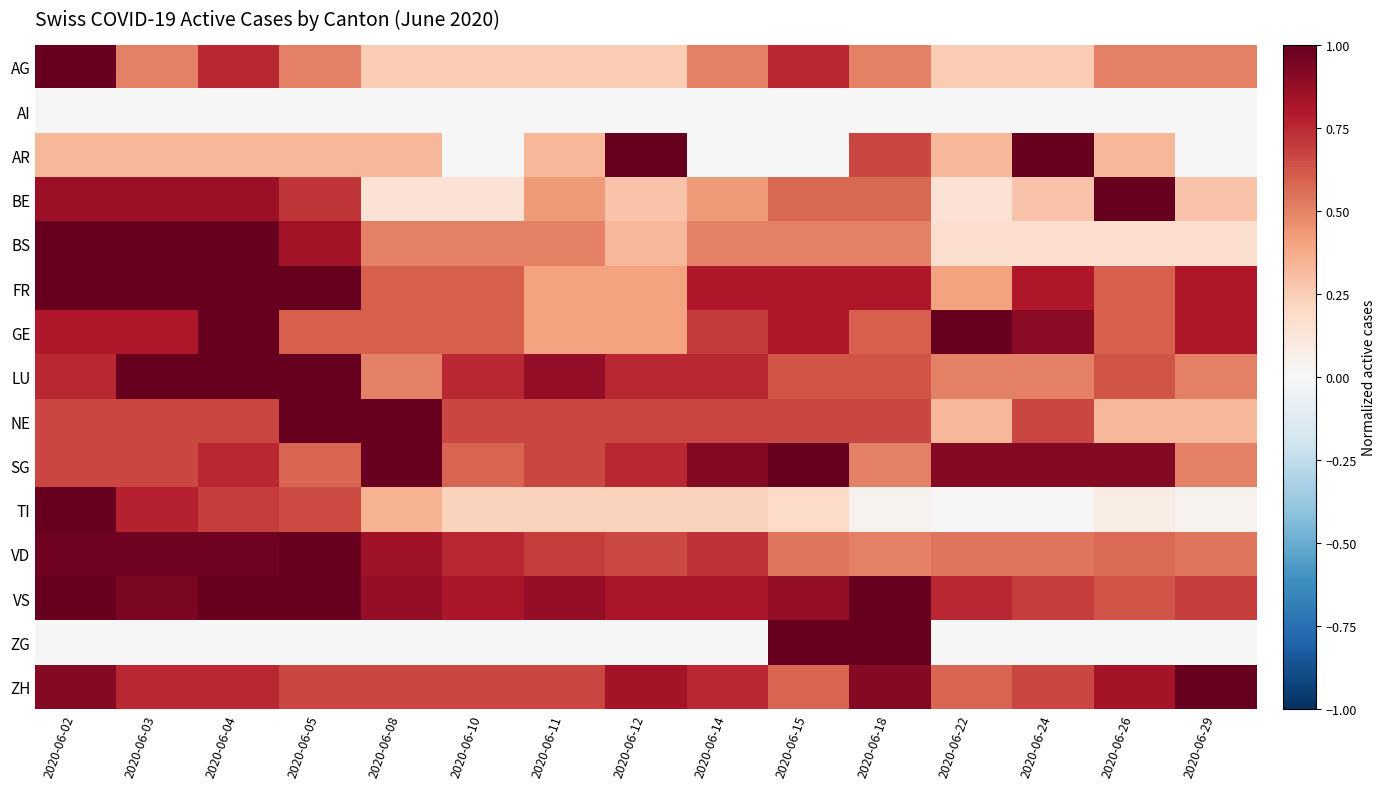

Rank the series by their maximum value, from highest to lowest.

AG, AR, BE, BS, FR, GE, LU, NE, SG, TI, VD, VS, ZG, ZH, AI